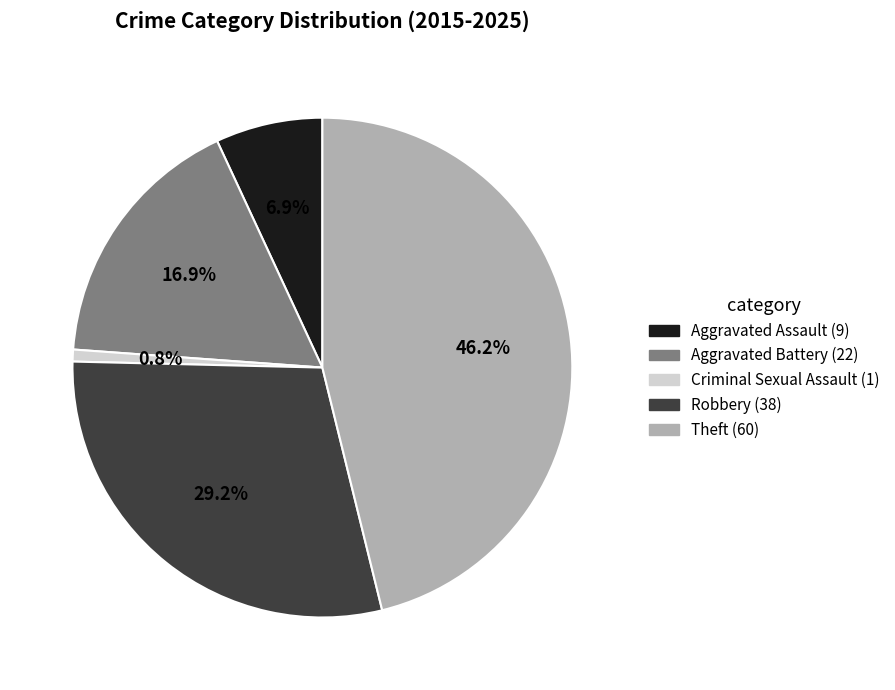

What percentage is the Theft slice, to the nearest percent?

46%